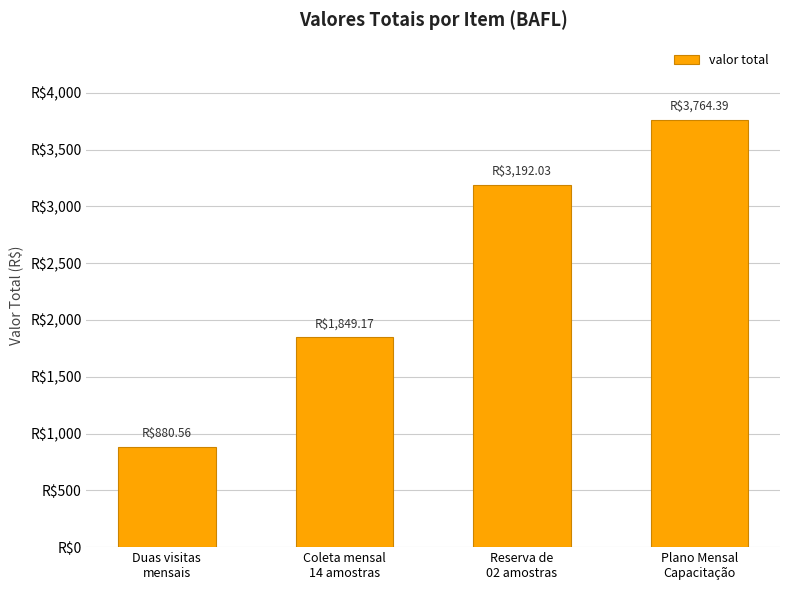

What is the sum of the values at Reserva de
02 amostras and Plano Mensal
Capacitação?

6956.4